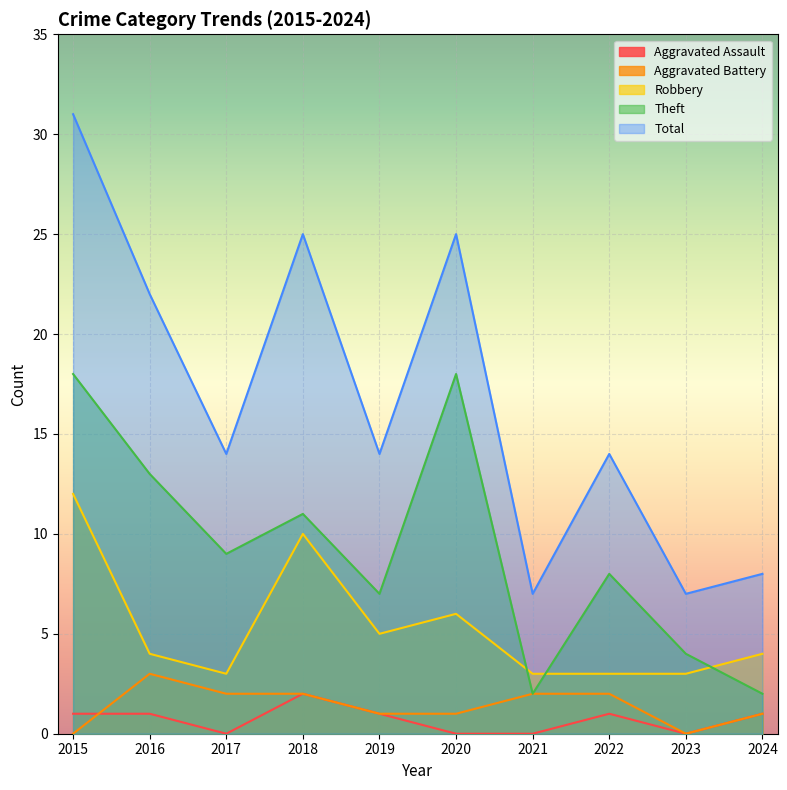

True or false: Total and Robbery cross at least once.

False